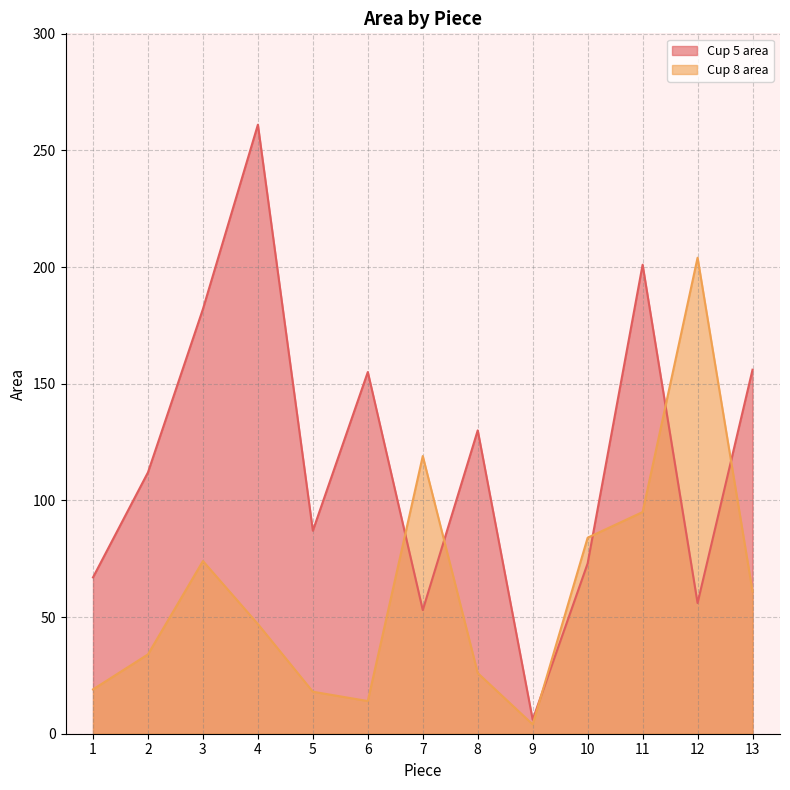

Is it true that Cup 5 area equals 2 at 9?

False